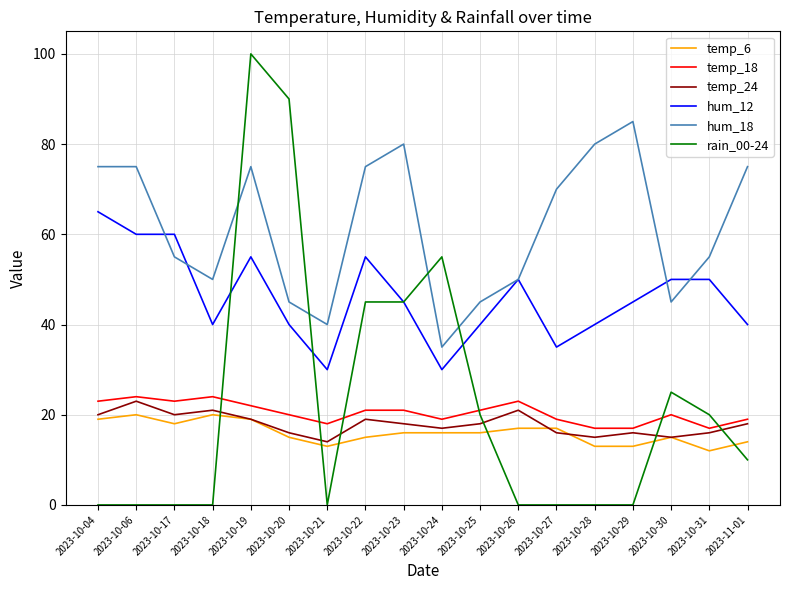

Count the number of data series in this chart.

6